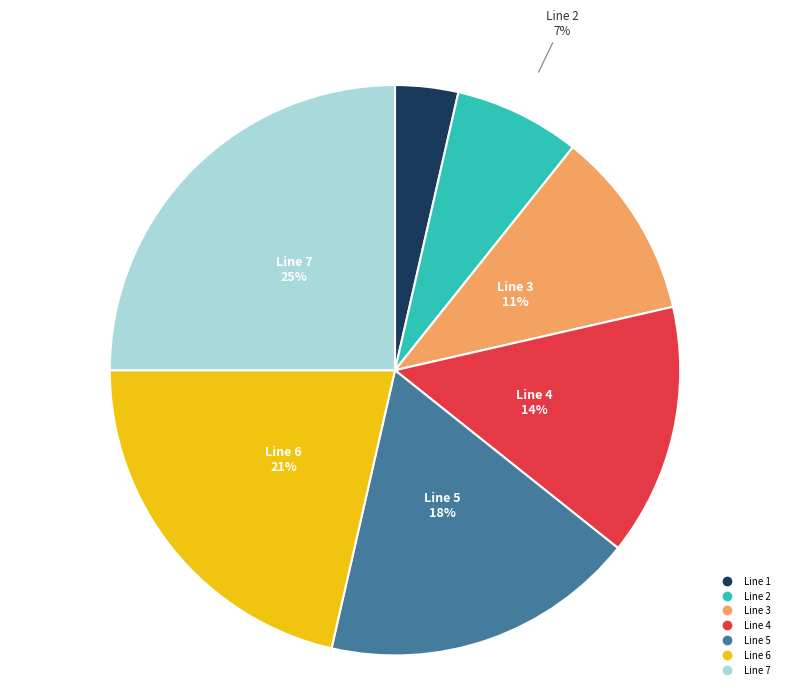

What is the ratio of the value at Line 6 to the value at Line 2?

3.0